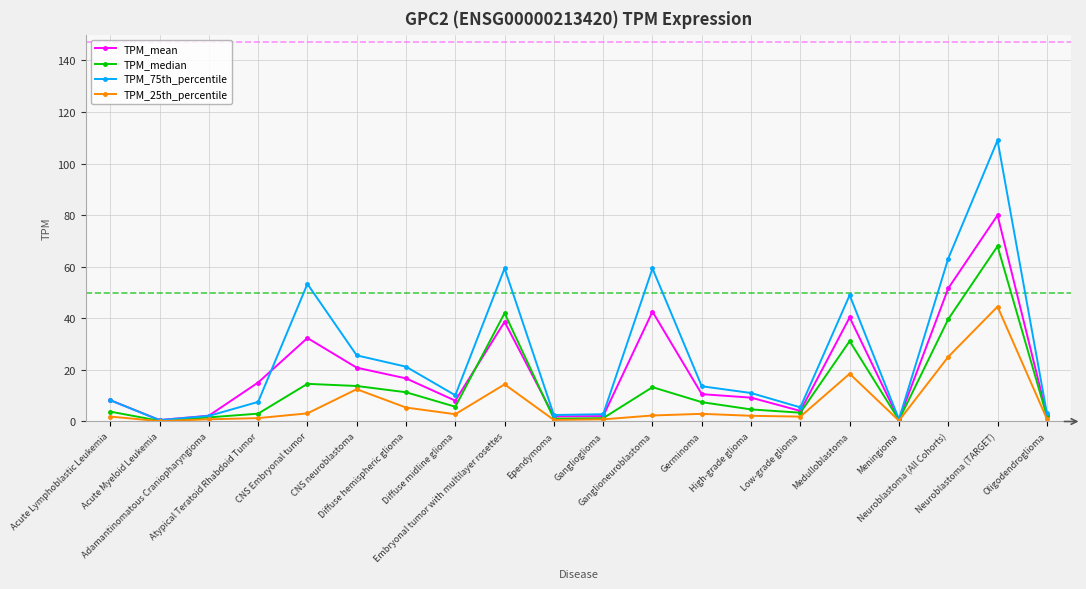

Which series has the largest range (max minus min)?

TPM_75th_percentile